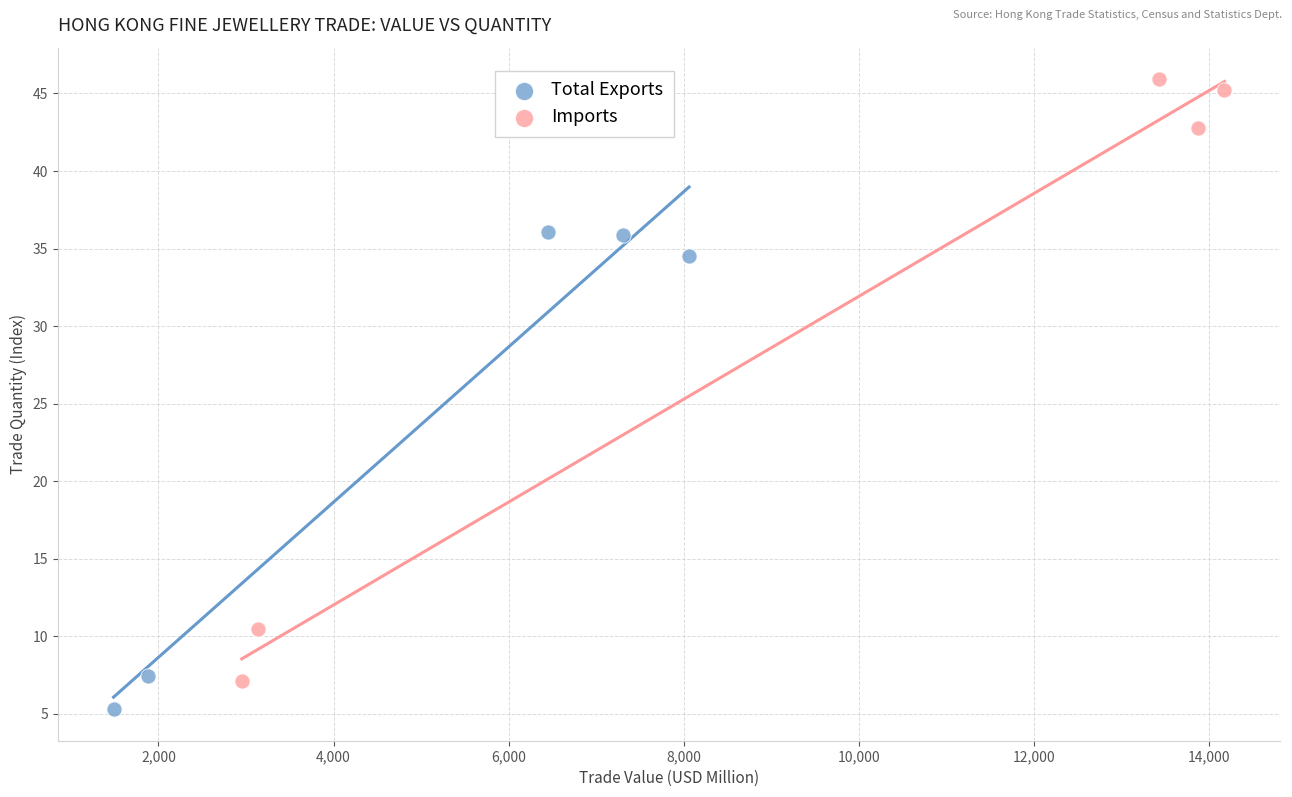

Which series contains the lowest Y value?

Total Exports